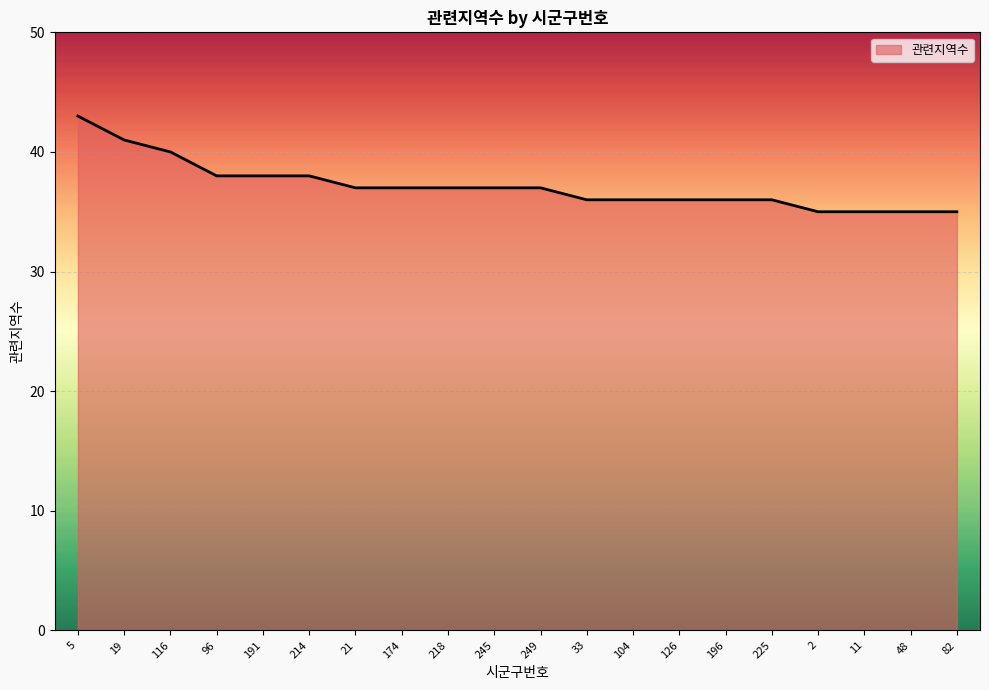

What is the ratio of the value at 11 to the value at 5?

0.8